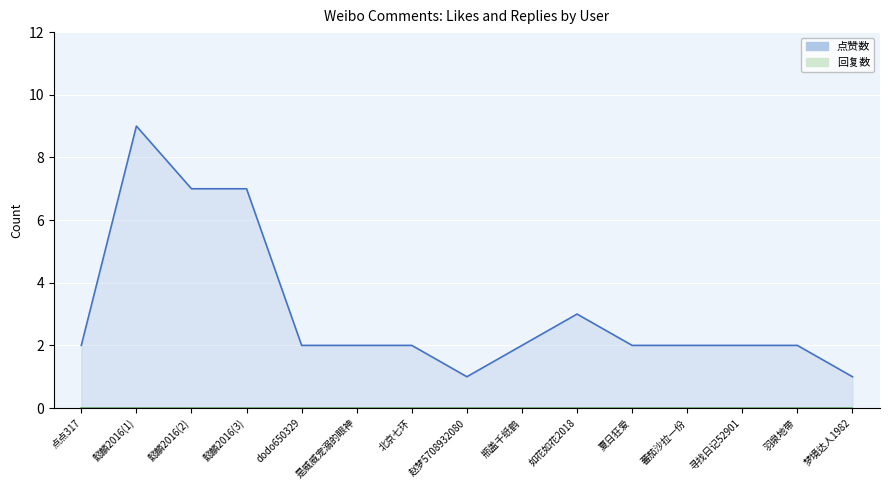

Which series has the widest spread of values?

点赞数